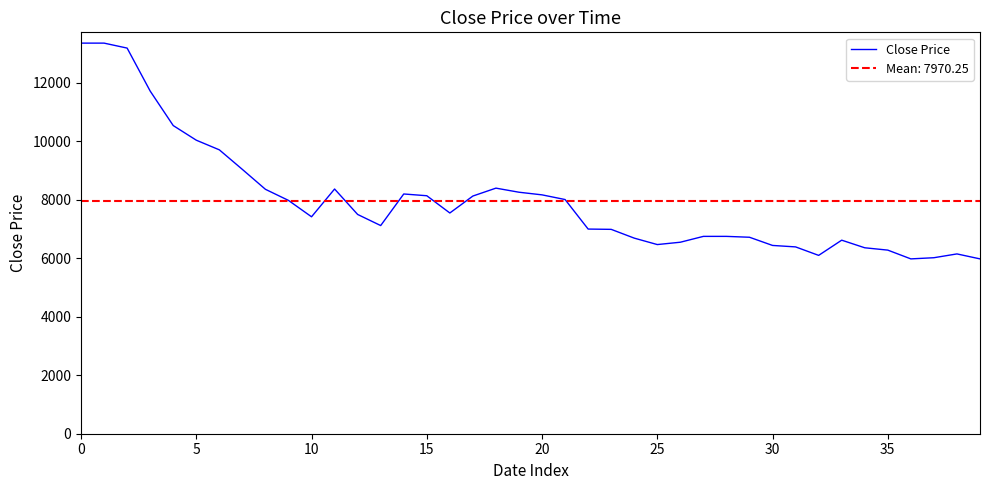

What is the maximum value for Close Price?

13360